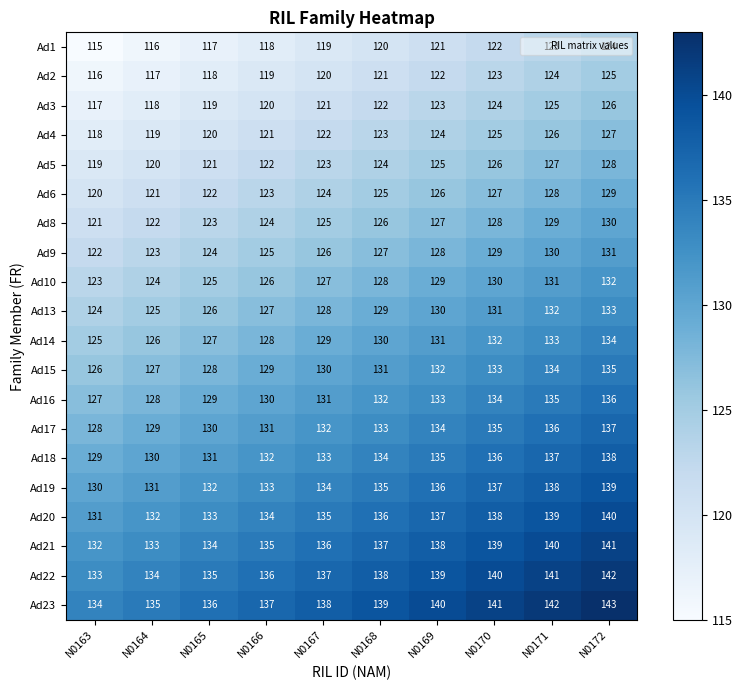

What is the total value across all series at N0167?

2570